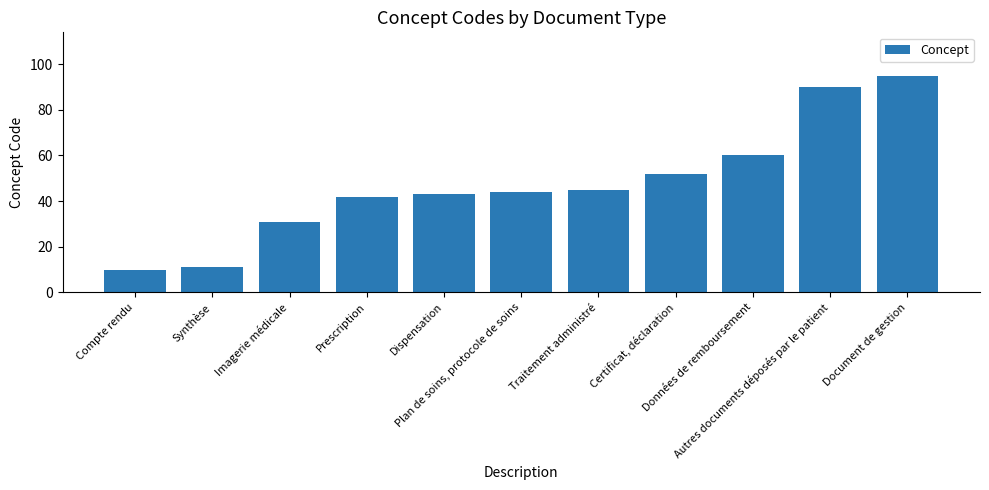

List the labels in order of value, smallest first.

Compte rendu, Synthèse, Imagerie médicale, Prescription, Dispensation, Plan de soins, protocole de soins, Traitement administré, Certificat, déclaration, Données de remboursement, Autres documents déposés par le patient, Document de gestion